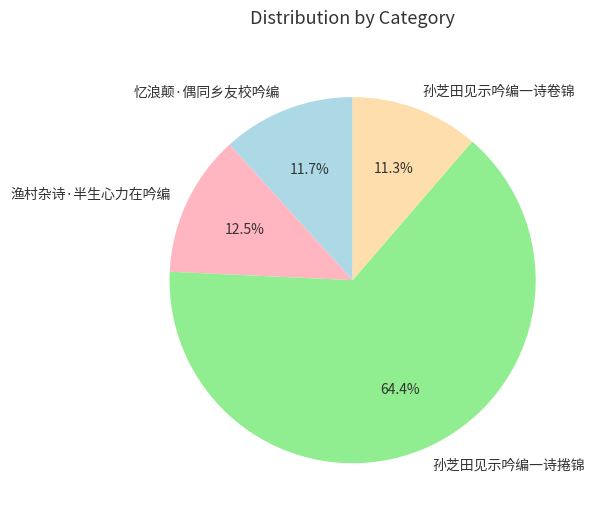

Is it true that 孙芝田见示吟编一诗卷锦 is 11% of the pie?

True